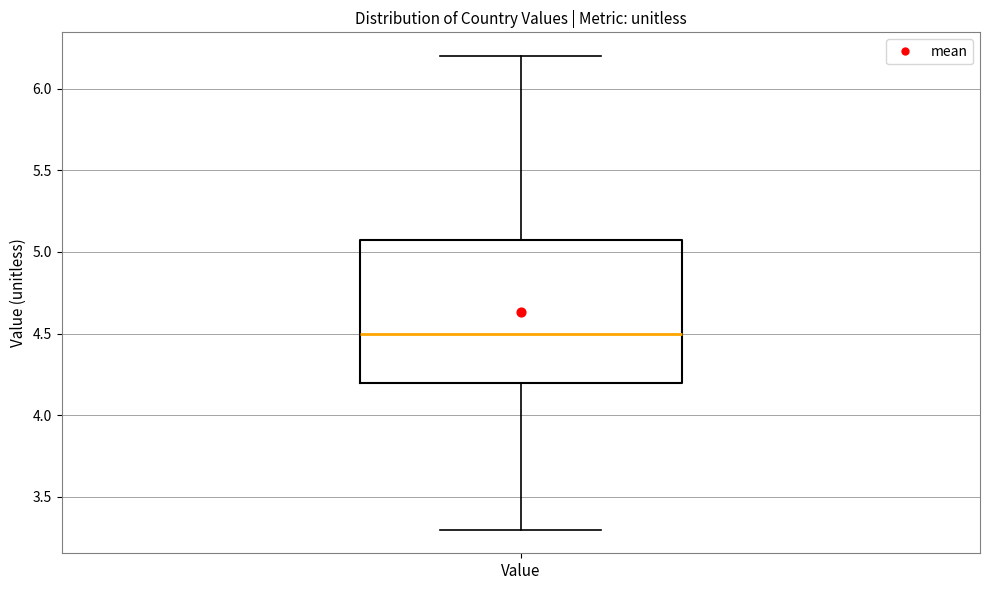

Read this box plot against the y-axis: the position of the median line, the range covered by the box, and the ends of both whiskers. The values are not printed on the chart, so give them approximately, as read against the axis.

median 4.5, box 4.2 to 5.1, whiskers 3.3 to 6.2